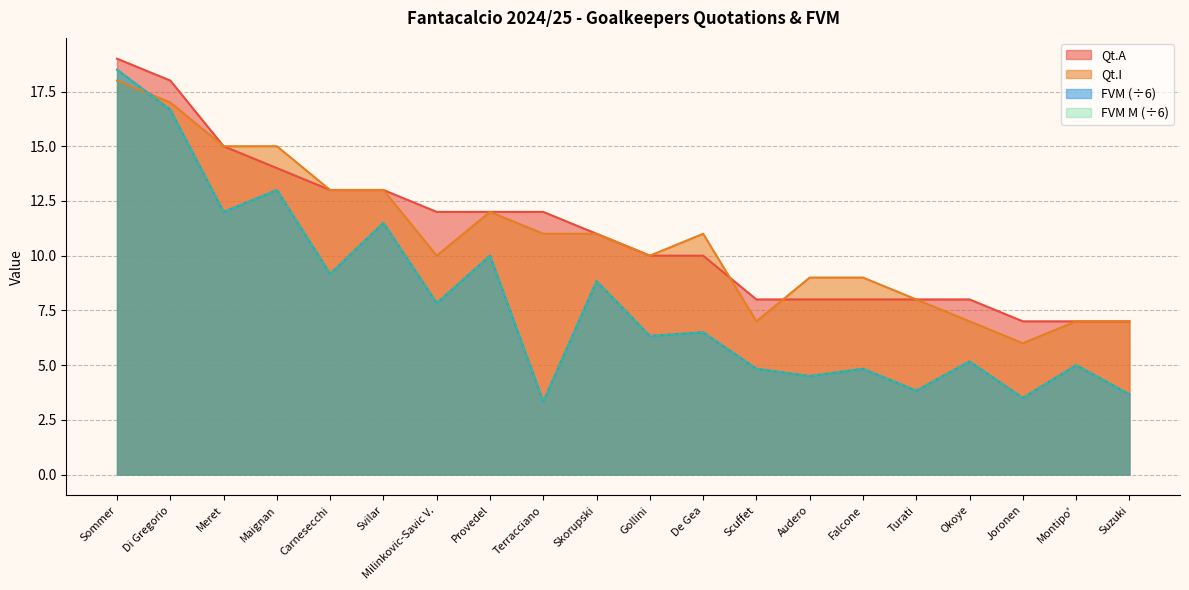

Rank the series by their maximum value, from highest to lowest.

Qt.A, FVM, FVM M, Qt.I